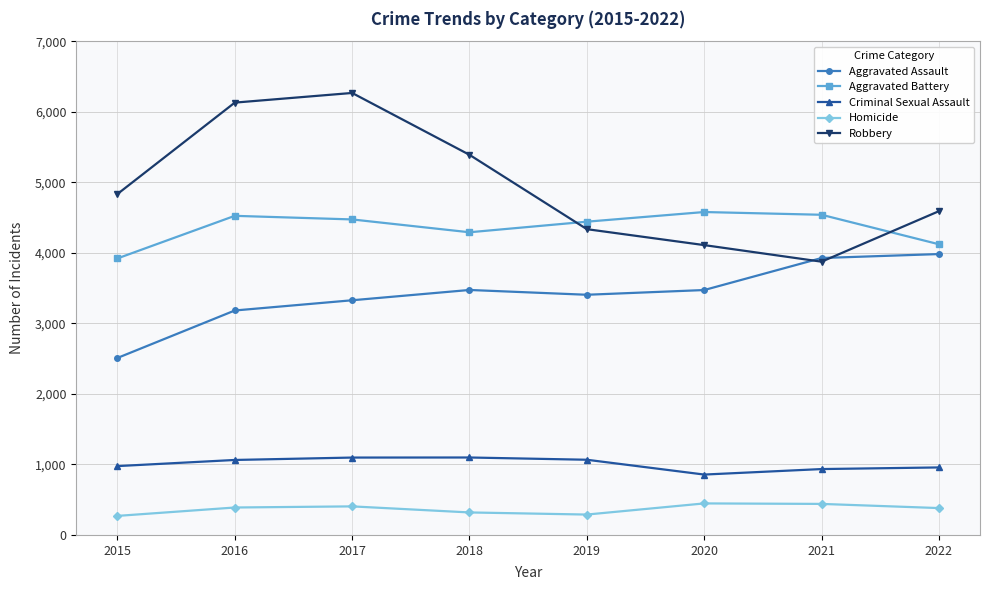

True or false: Criminal Sexual Assault and Aggravated Battery cross at least once.

False